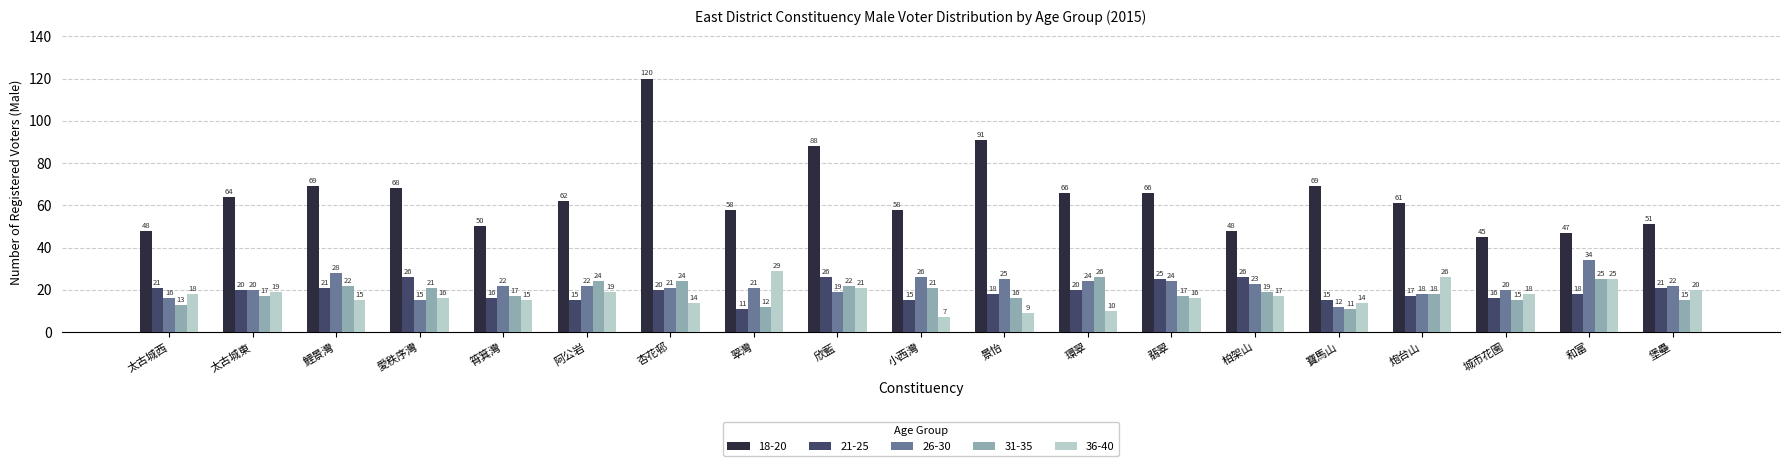

How many data points does each series have?

19